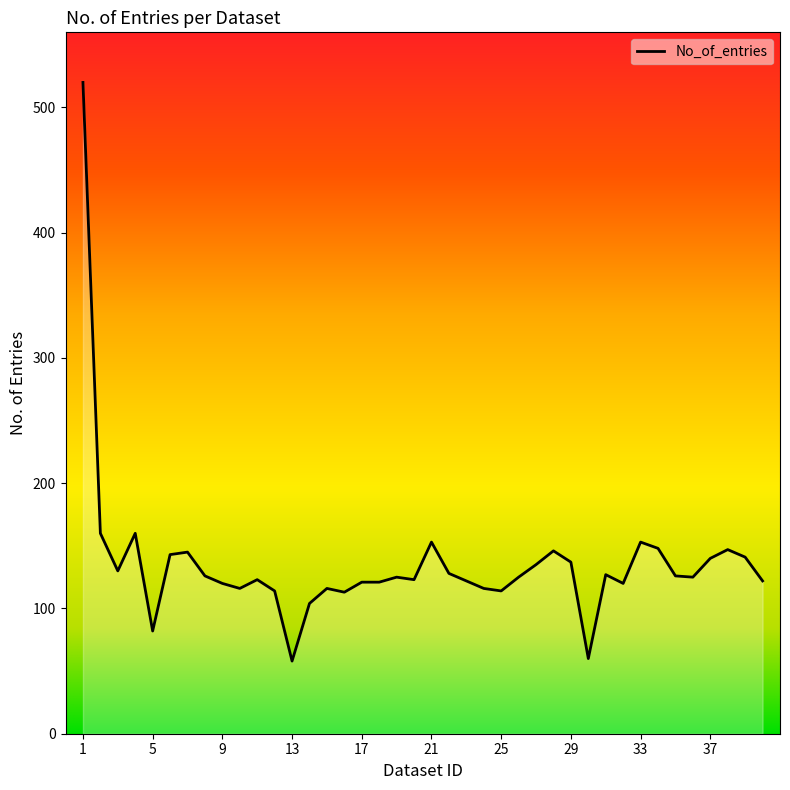

What is the difference between the maximum and minimum values?

462